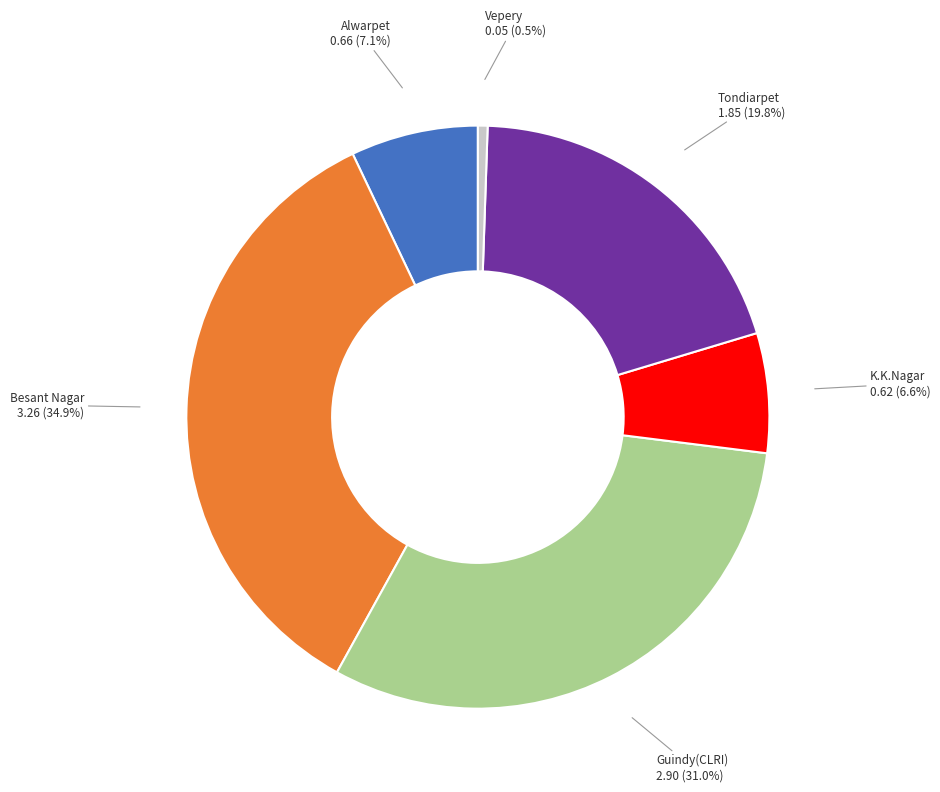

How many slices are in this pie chart?

6